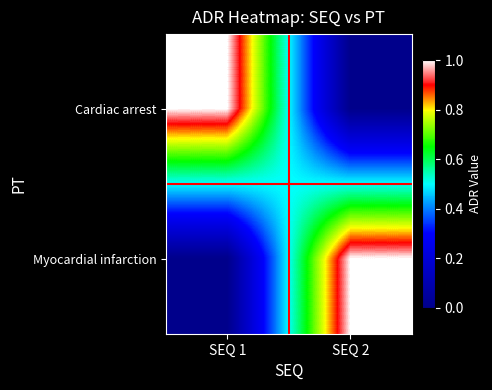

Reading right to left, what are all the values shown in this chart?

Cardiac arrest: SEQ 2=0	SEQ 1=1
Myocardial infarction: SEQ 2=1	SEQ 1=0